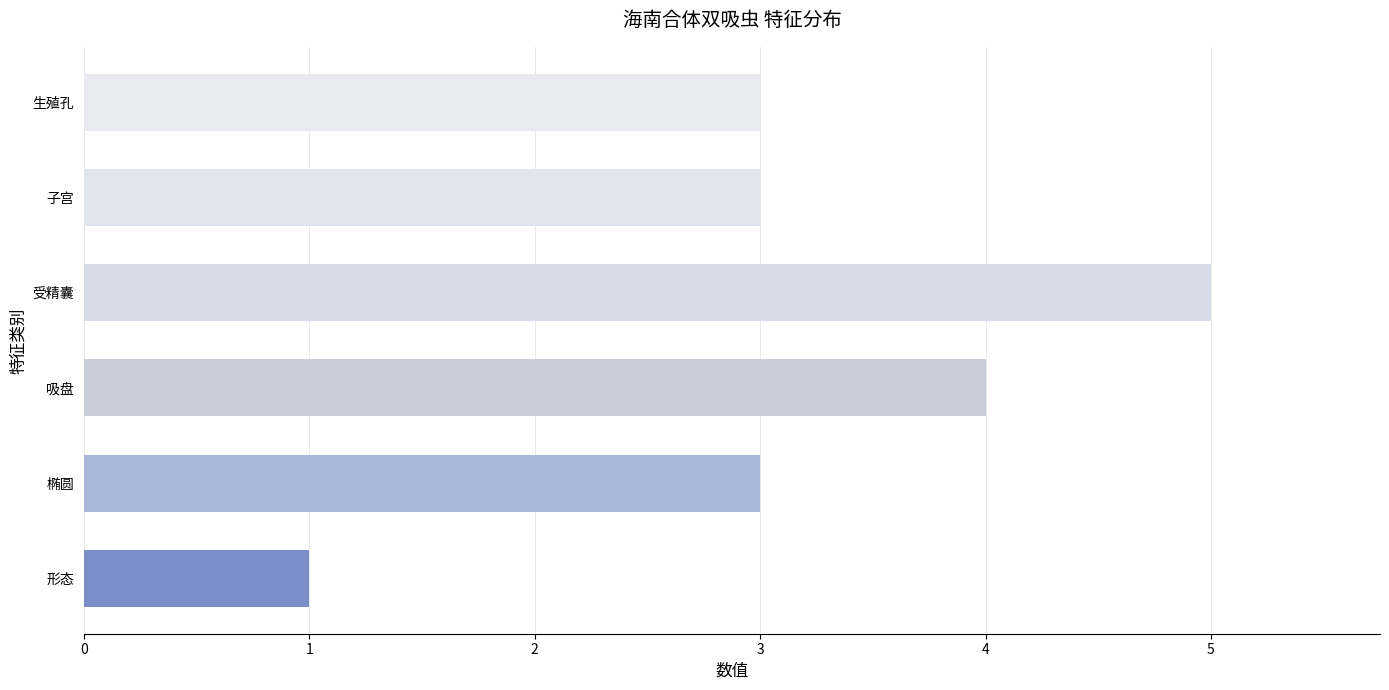

What is the ratio of the value at 生殖孔 to the value at 子宫?

1.0